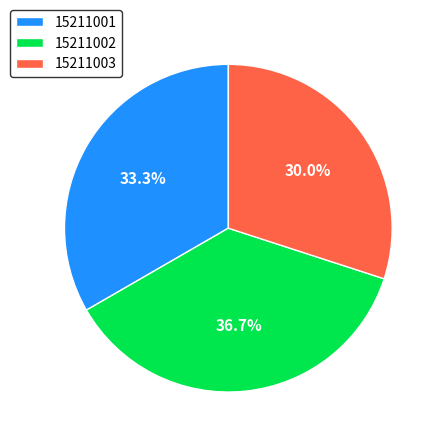

What is the largest slice in the pie chart?

15211002